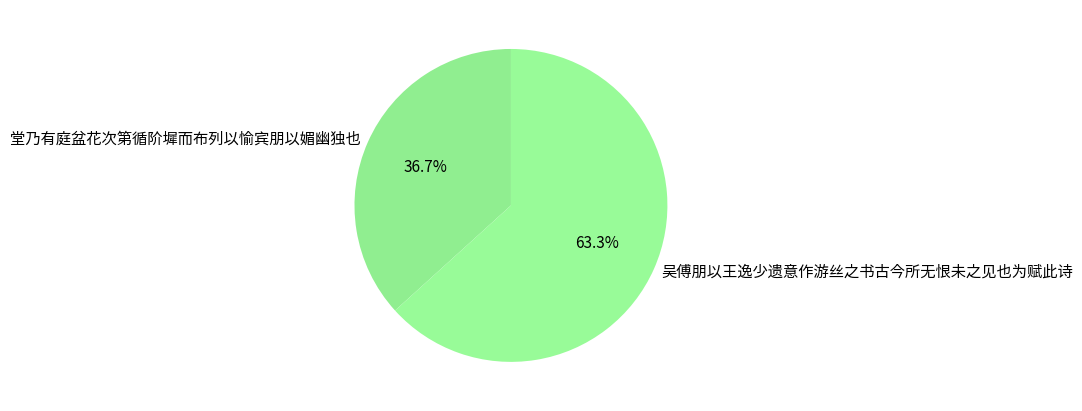

To the nearest percent, what is the combined percentage of 吴傅朋以王逸少遗意作游丝之书古今所无恨未之见也为赋此诗 and 堂乃有庭盆花次第循阶墀而布列以愉宾朋以媚幽独也?

100%